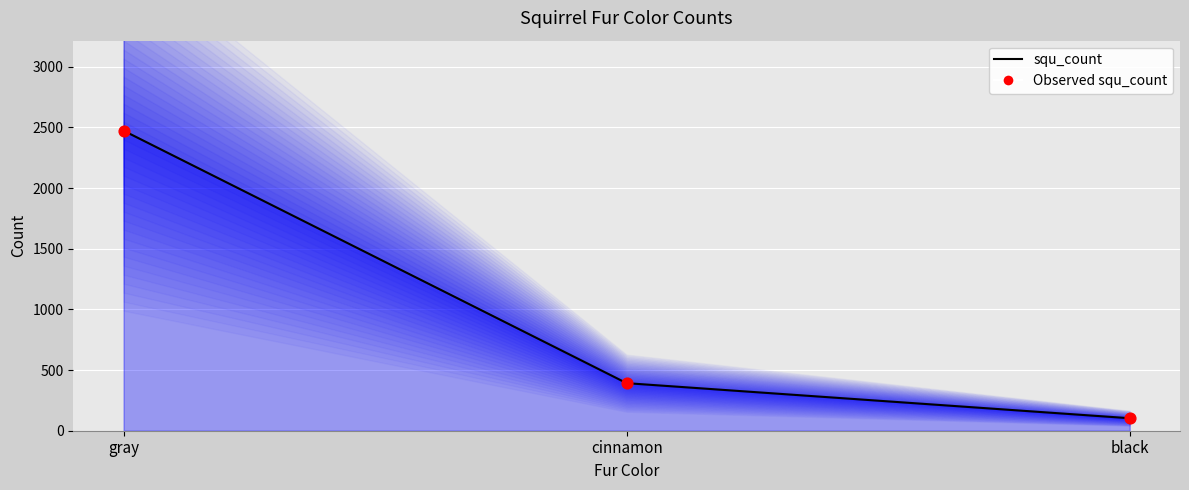

Which series has the largest total across all categories?

squ_count line